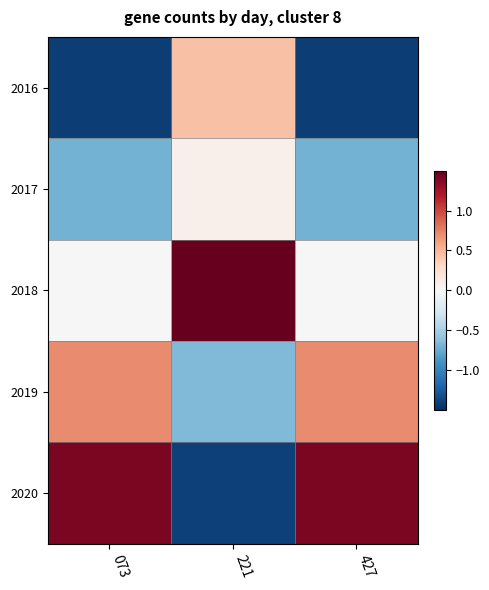

How many categories are shown in the chart?

3